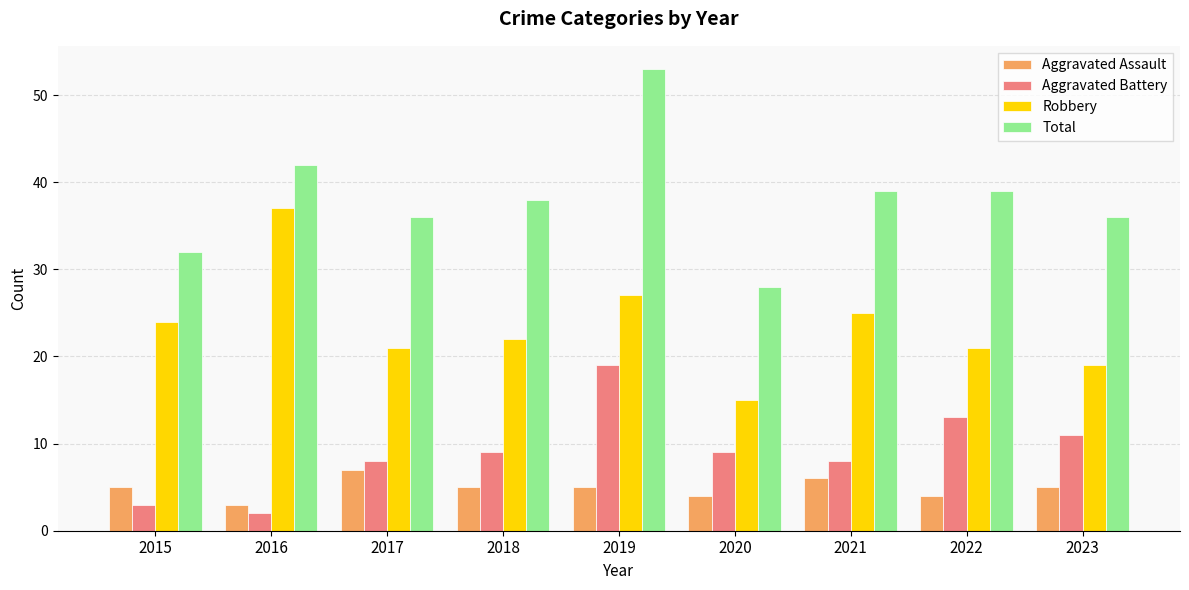

At which category does the chart reach its peak across all series?

2019